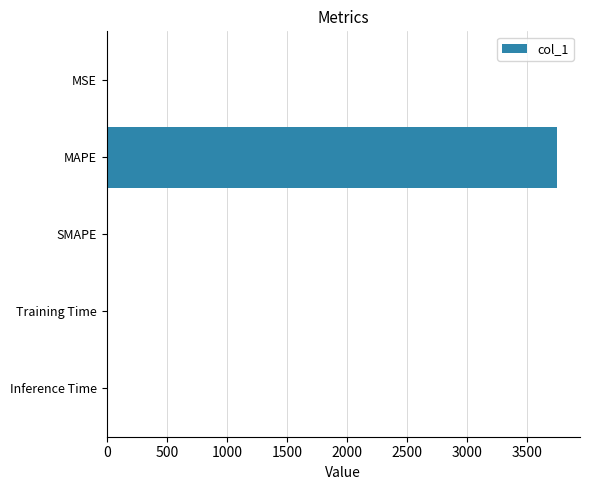

Which has a higher value, MAPE or SMAPE?

MAPE